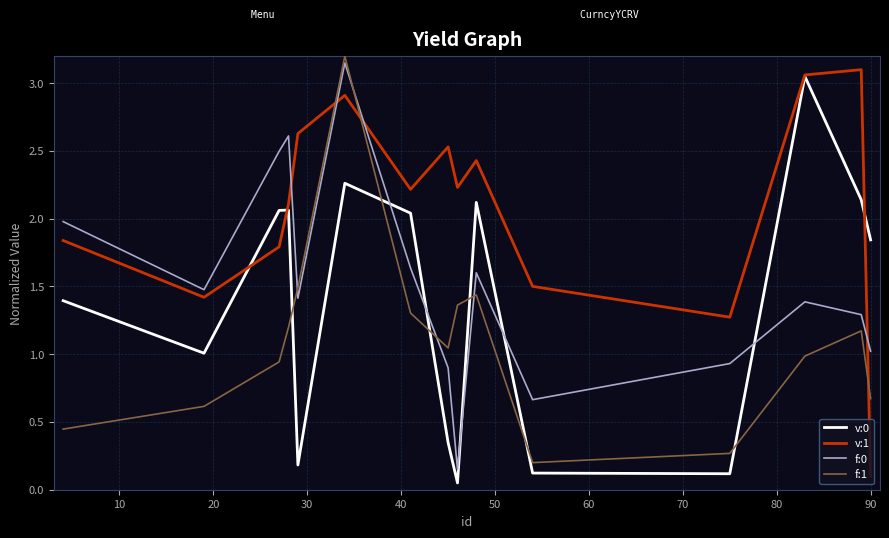

What is the maximum value shown in the chart?

3.2